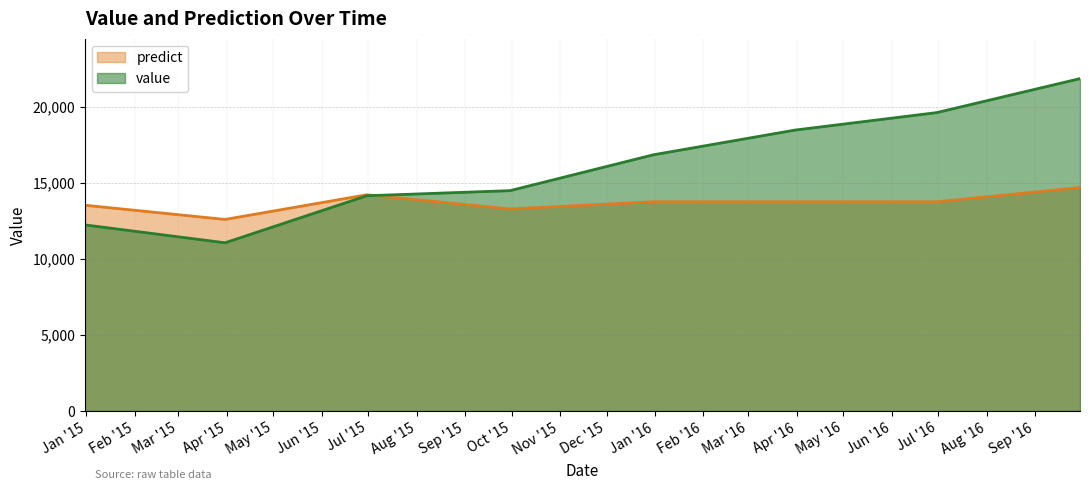

What is the label of the 7th point from the left?

2016-06-30